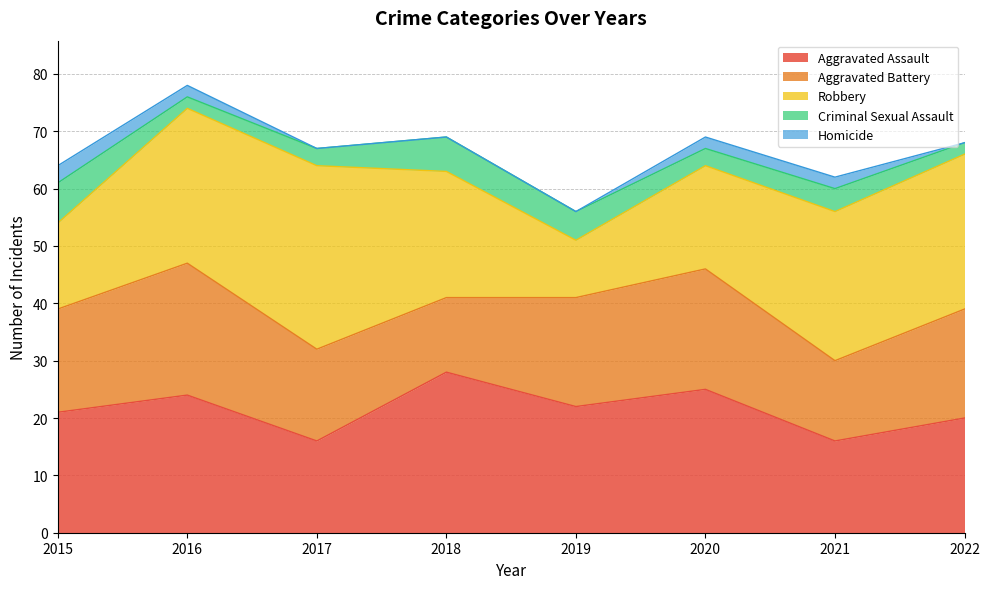

What is the value of the Criminal Sexual Assault point at the 5th from the left?

5